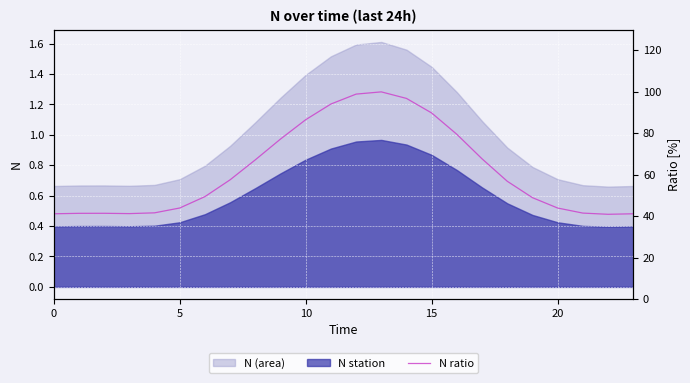

True or false: N station has a value of 0.5 at 15.

False